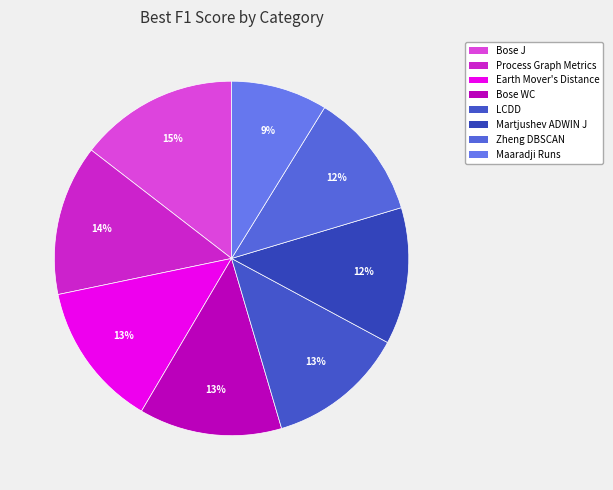

Is it true that Zheng DBSCAN is 7% of the pie?

False